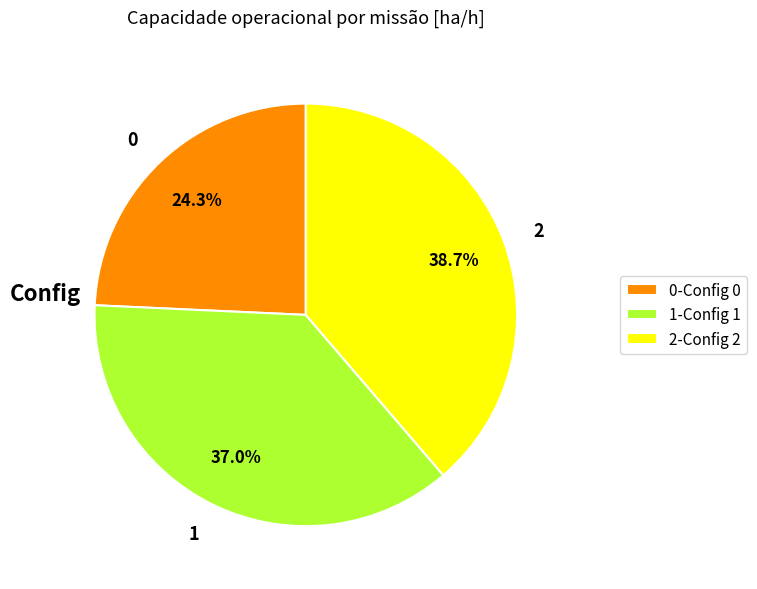

Approximately how many times larger is the value at 2 compared to 0?

1.6